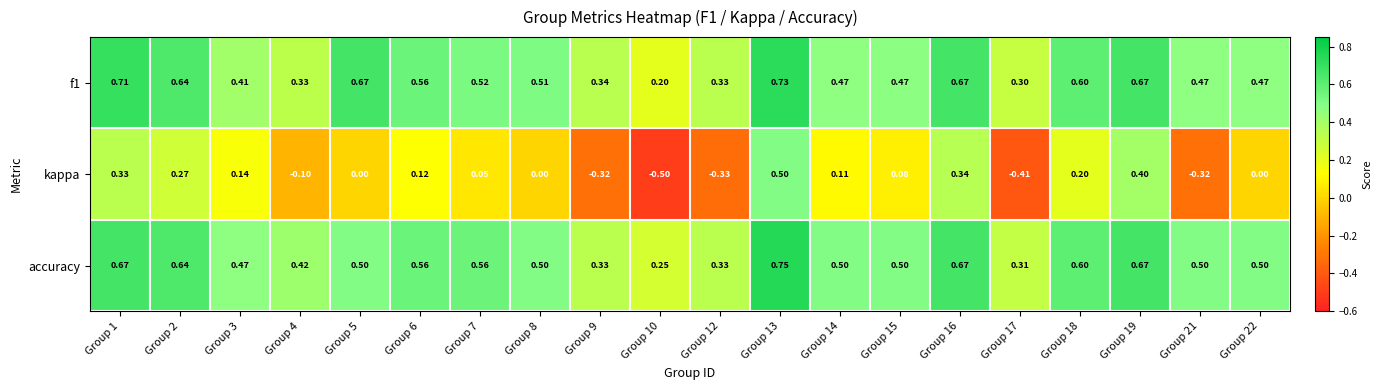

Which series has the largest range (max minus min)?

kappa